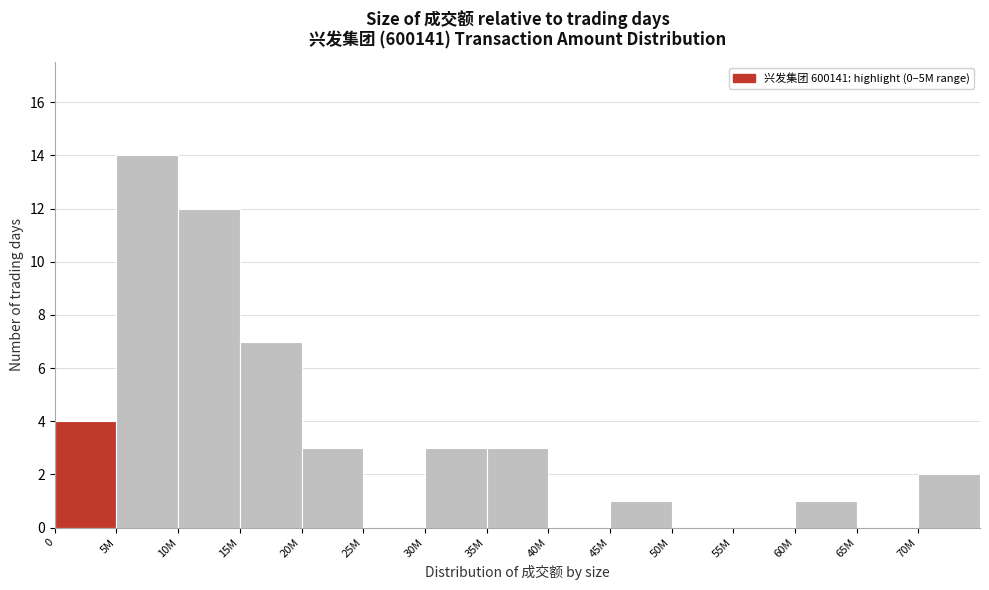

Reading right to left, list all the values displayed in this chart.

70M=2	65M=0	60M=1	55M=0	50M=0	45M=1	40M=0	35M=3	30M=3	25M=0	20M=3	15M=7	10M=12	5M=14	0=4